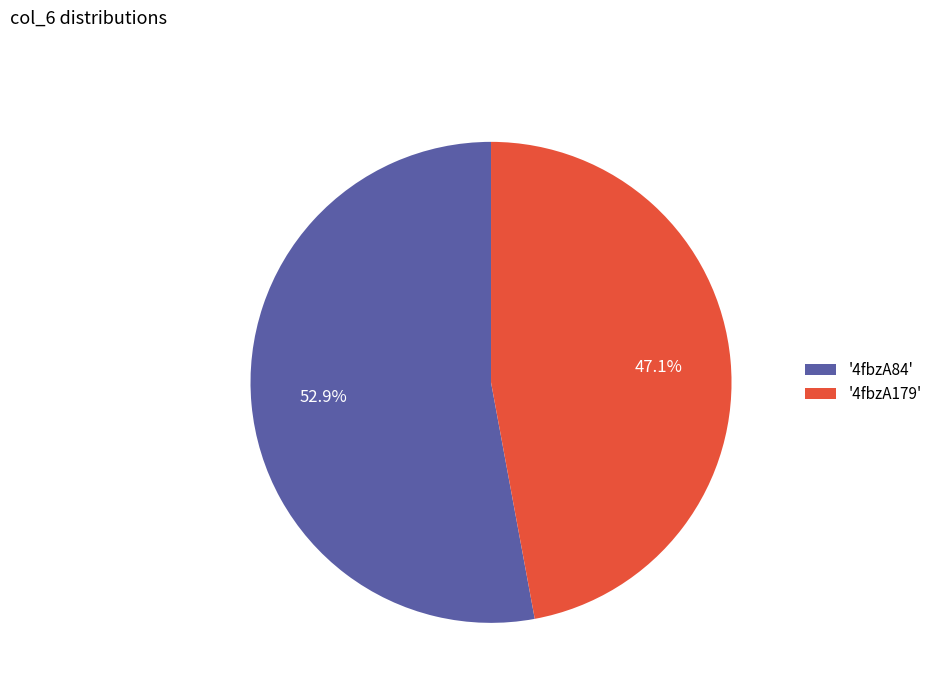

Which category has the biggest portion of the pie?

'4fbzA84'